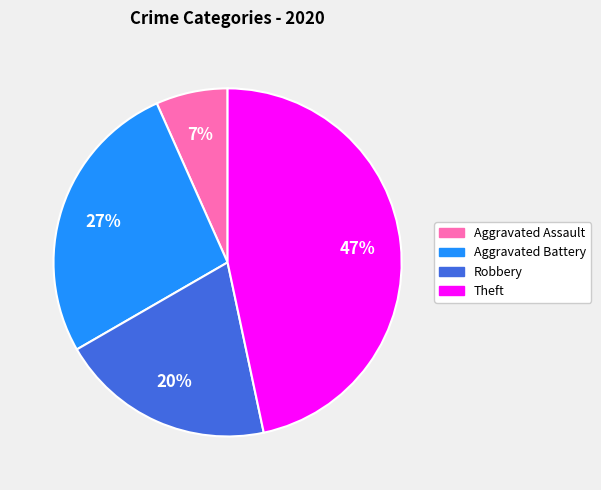

Does any single category account for the majority?

No